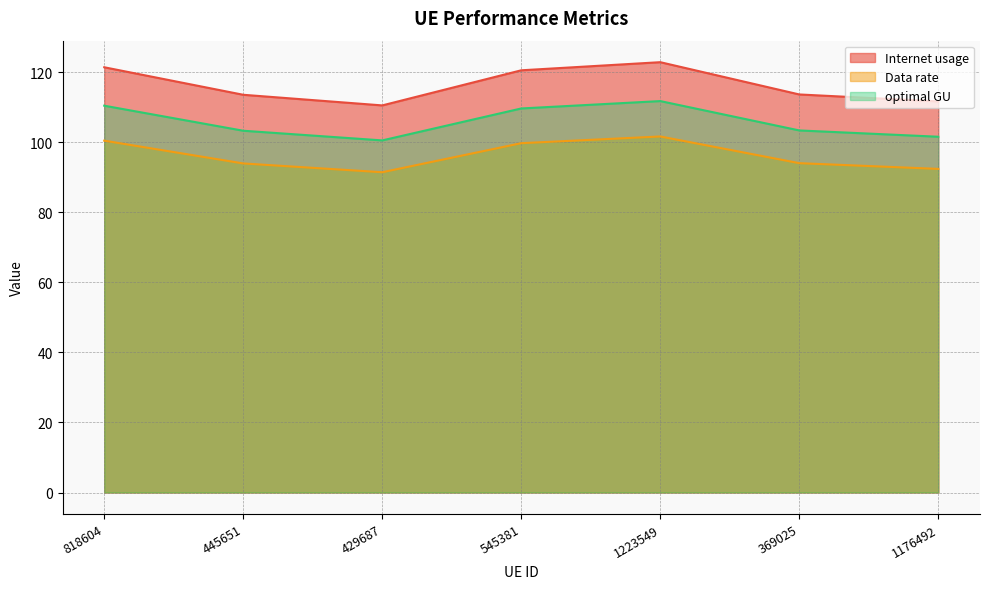

True or false: Internet usage and Data rate cross at least once.

False